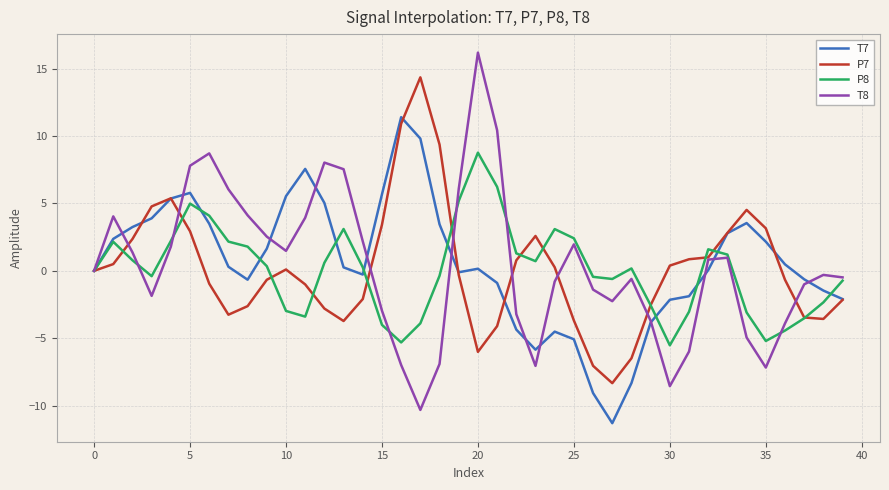

In P7, how many points are higher than both neighbors (excluding endpoints)?

5